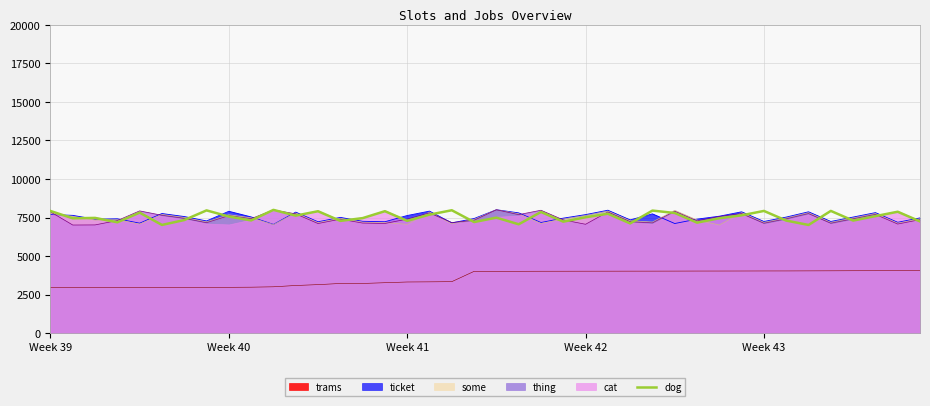

What is the highest value of the some series?

8002